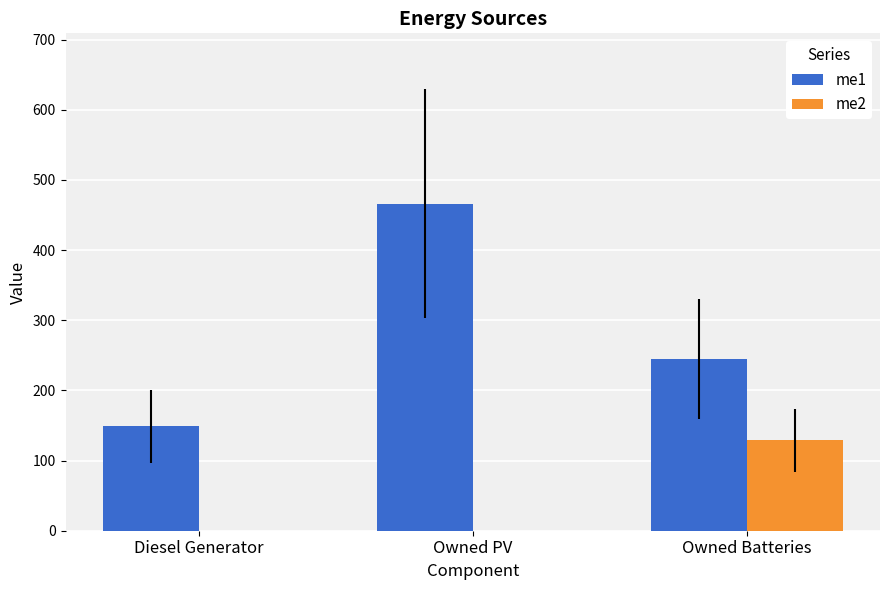

What is the total value across all series at Owned Batteries?

374